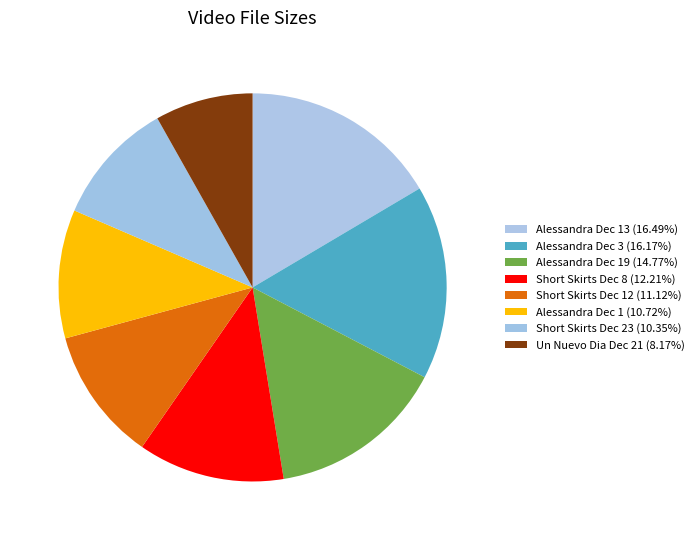

Rank the categories by value from lowest to highest.

Un Nuevo Dia Dec 21 2012.avi, Short Skirts Dec 23 2012.avi, Alessandra Villegas Dec 1  2012.avi, Short Skirts Dec 12 2012.avi, Short Skirts Dec  8 2012.avi, Alessandra Villegas Dec 19 2012.avi, Alessandra Villegas Dec 3  2012.avi, Alessandra Villegas Dec 13  2012.avi